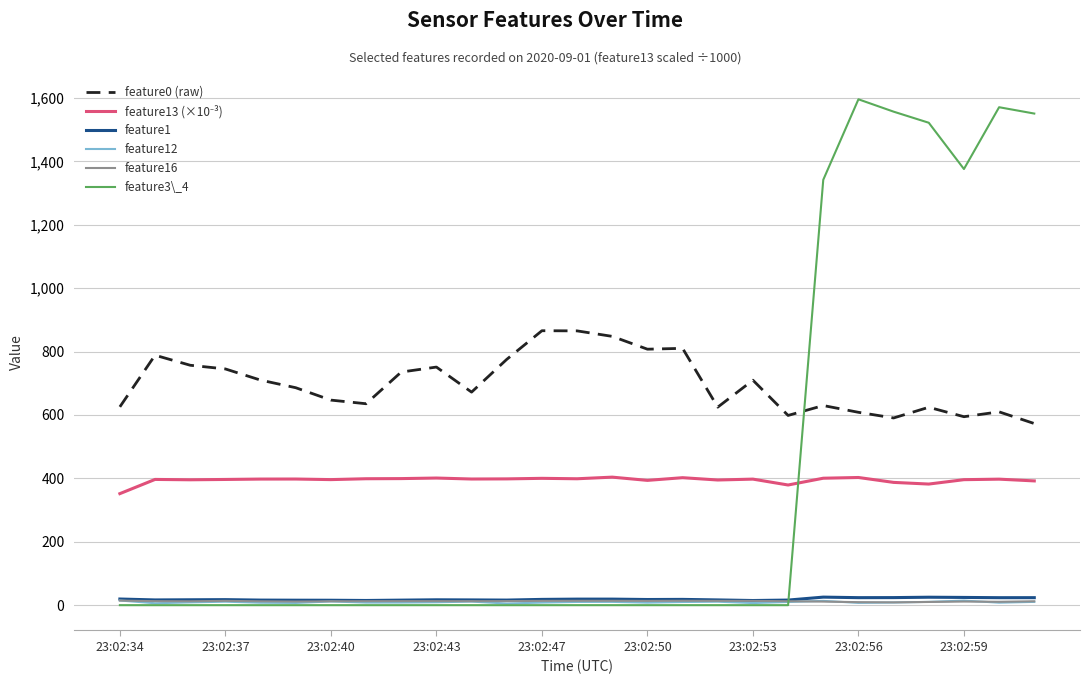

What is the maximum value for feature3\_4?

1596.0